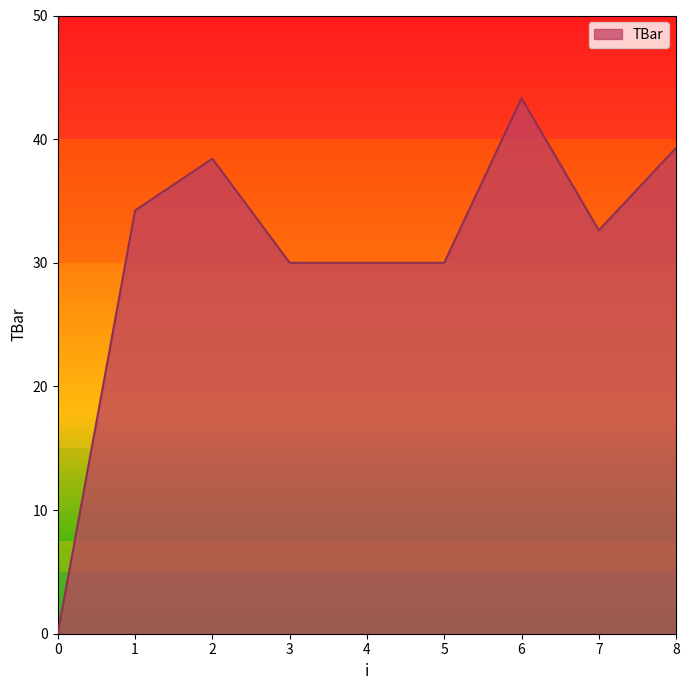

Approximately how many times larger is the value at 1 compared to 3?

1.1